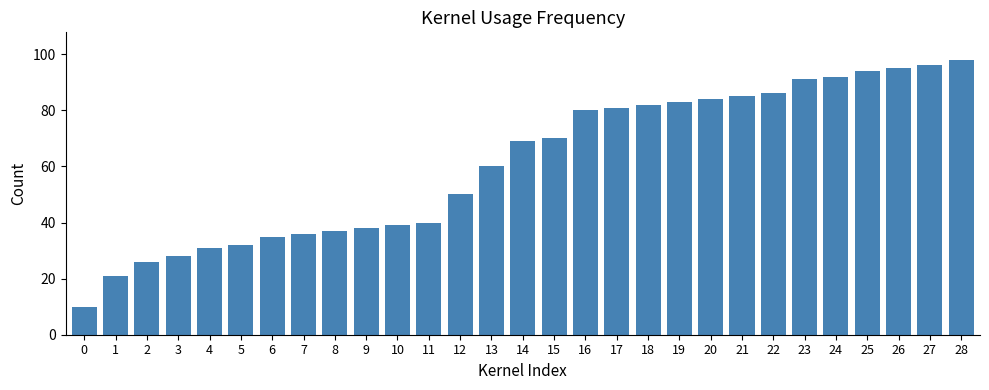

List the labels in order of value, largest first.

28, 27, 26, 25, 24, 23, 22, 21, 20, 19, 18, 17, 16, 15, 14, 13, 12, 11, 10, 9, 8, 7, 6, 5, 4, 3, 2, 1, 0